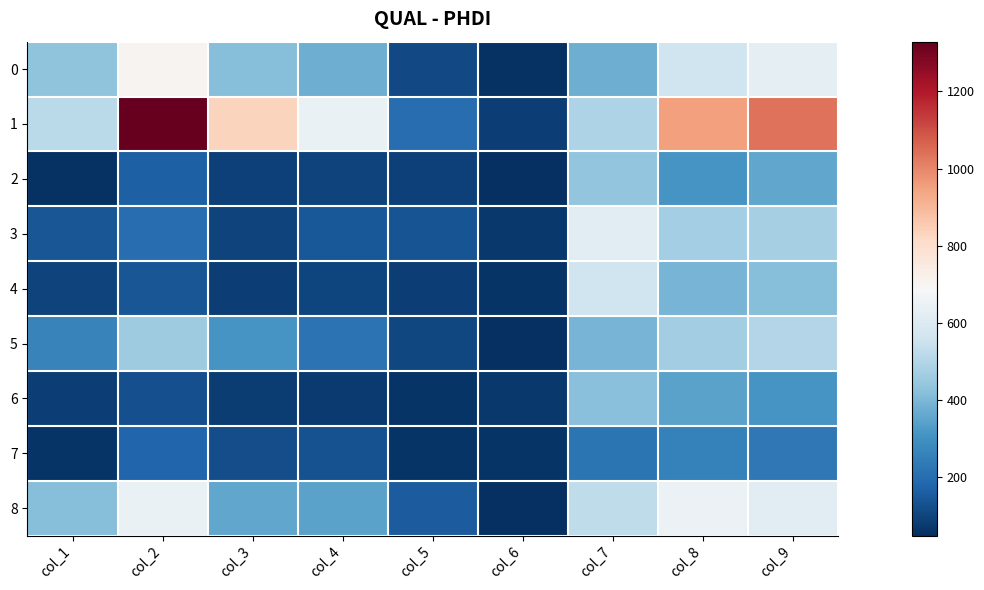

At which category does the chart reach its peak across all series?

col_2